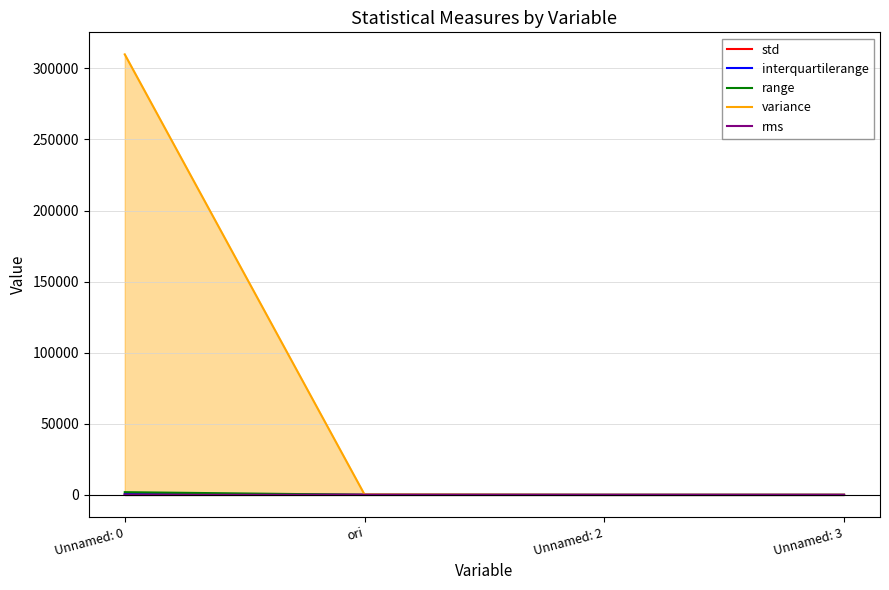

How many lines are shown in the chart?

5